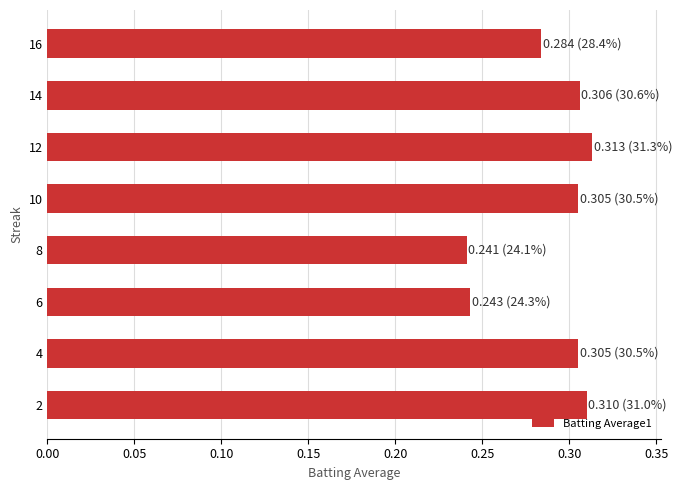

How many bars are there in total?

8